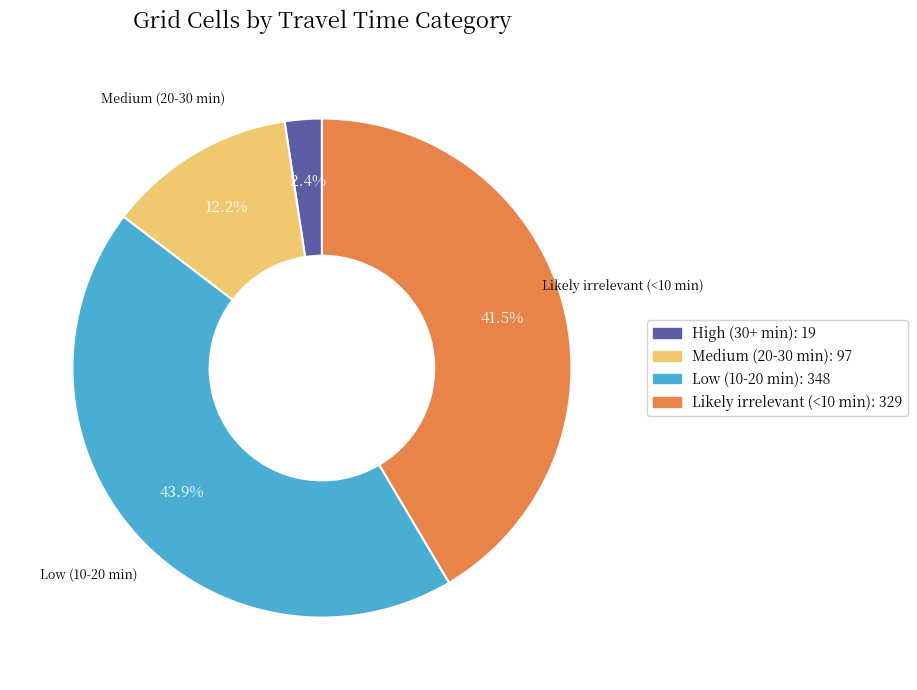

How many segments does this pie chart have?

4